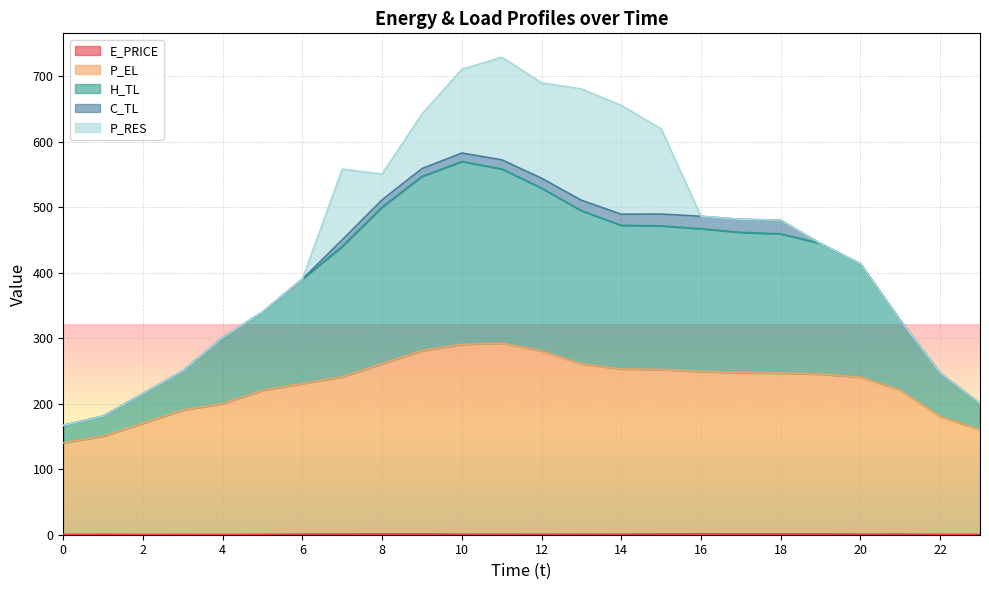

What is the value of the E_PRICE point at the 14th from the left?

0.8